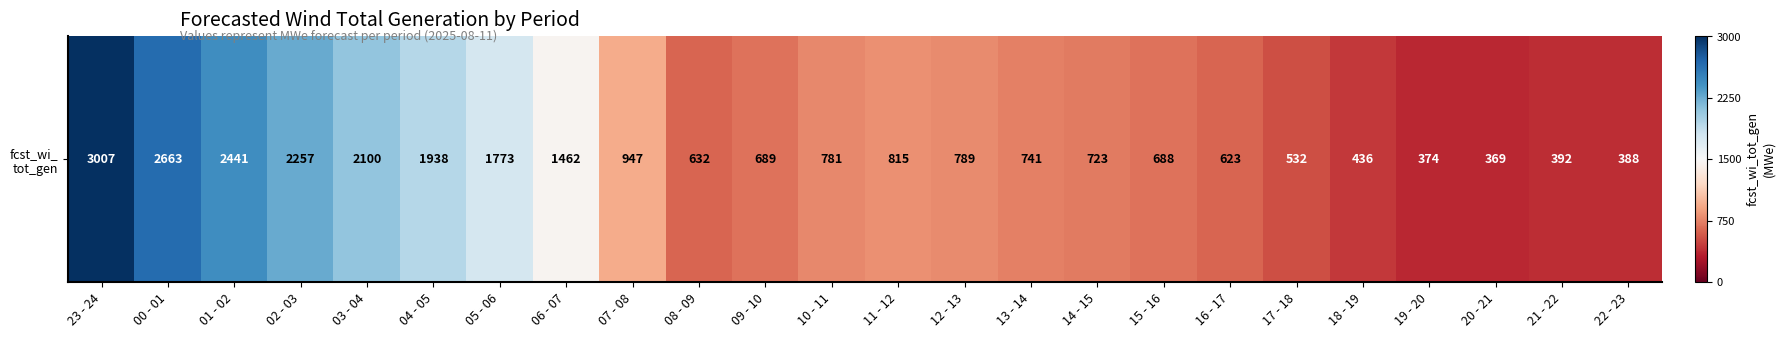

What is the change in value from 07 - 08 to 10 - 11?

-0.1